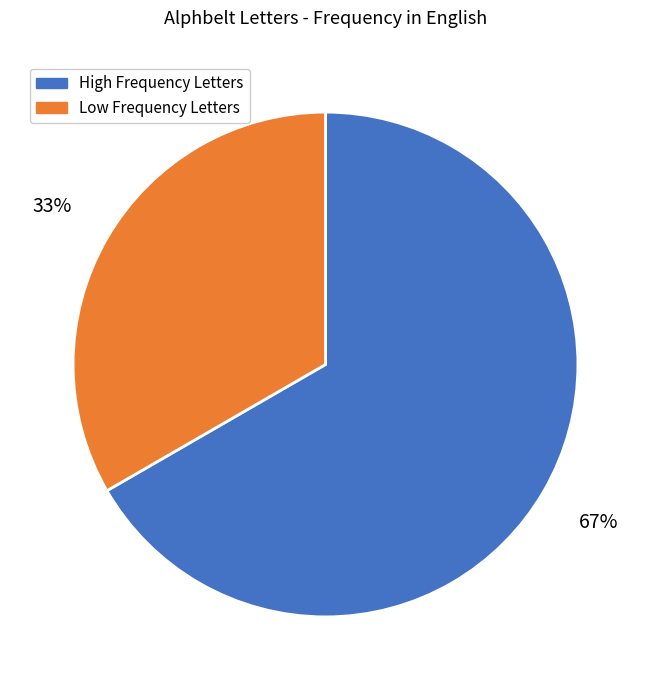

Does any single category account for the majority?

Yes